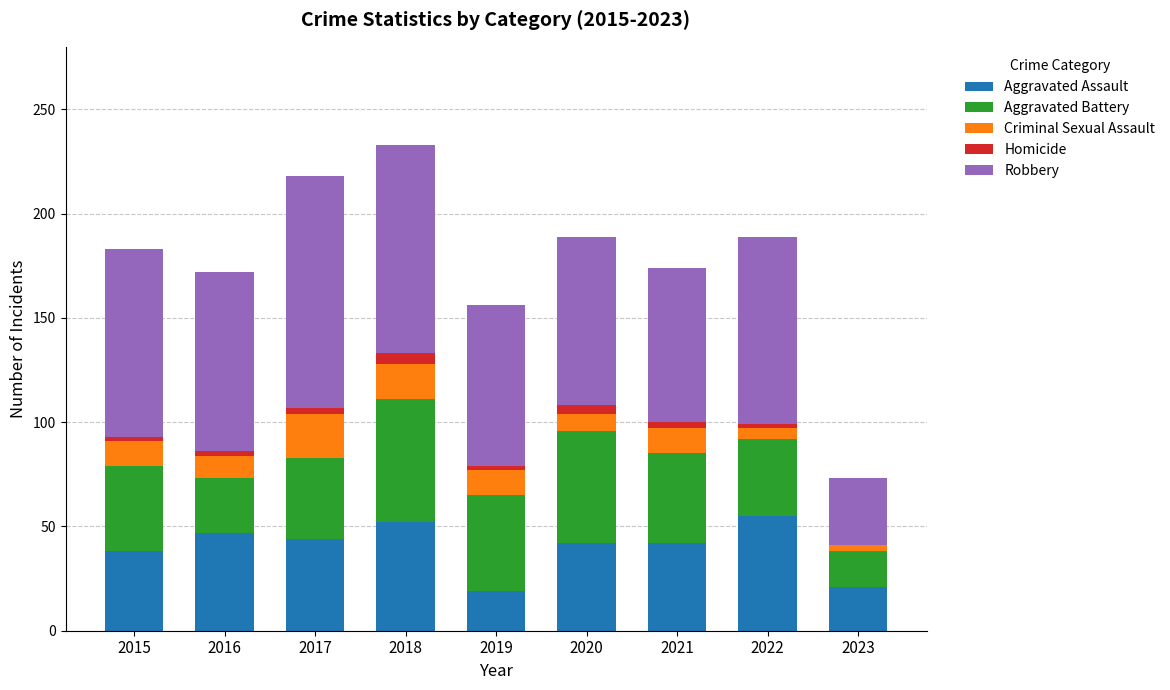

What is the highest value of the Aggravated Assault series?

55